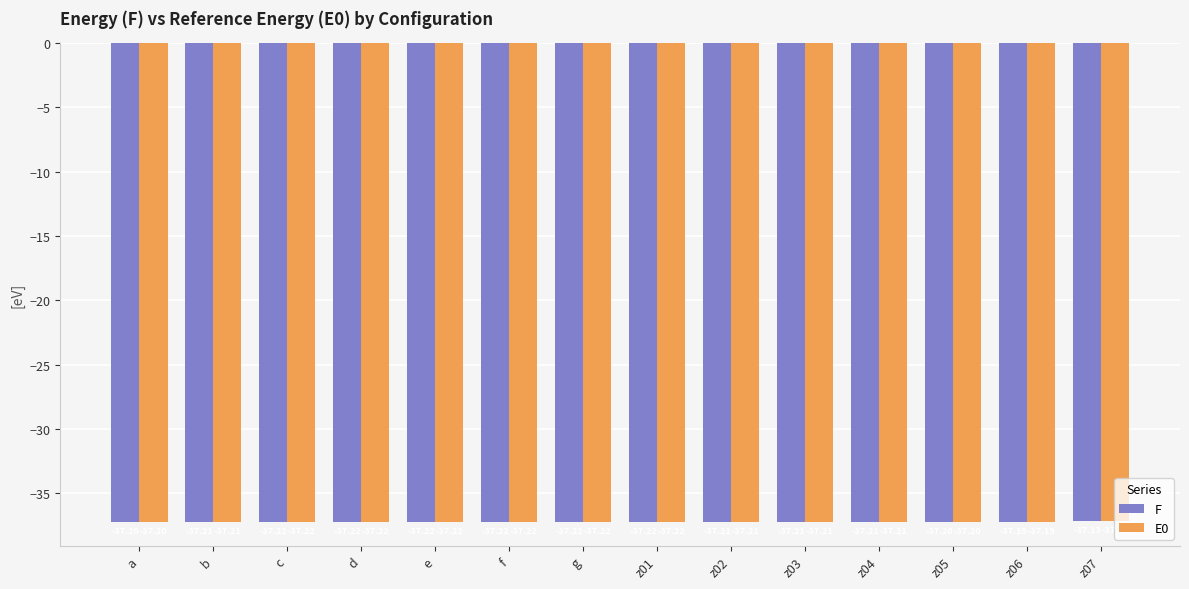

How many groups of bars are there?

14